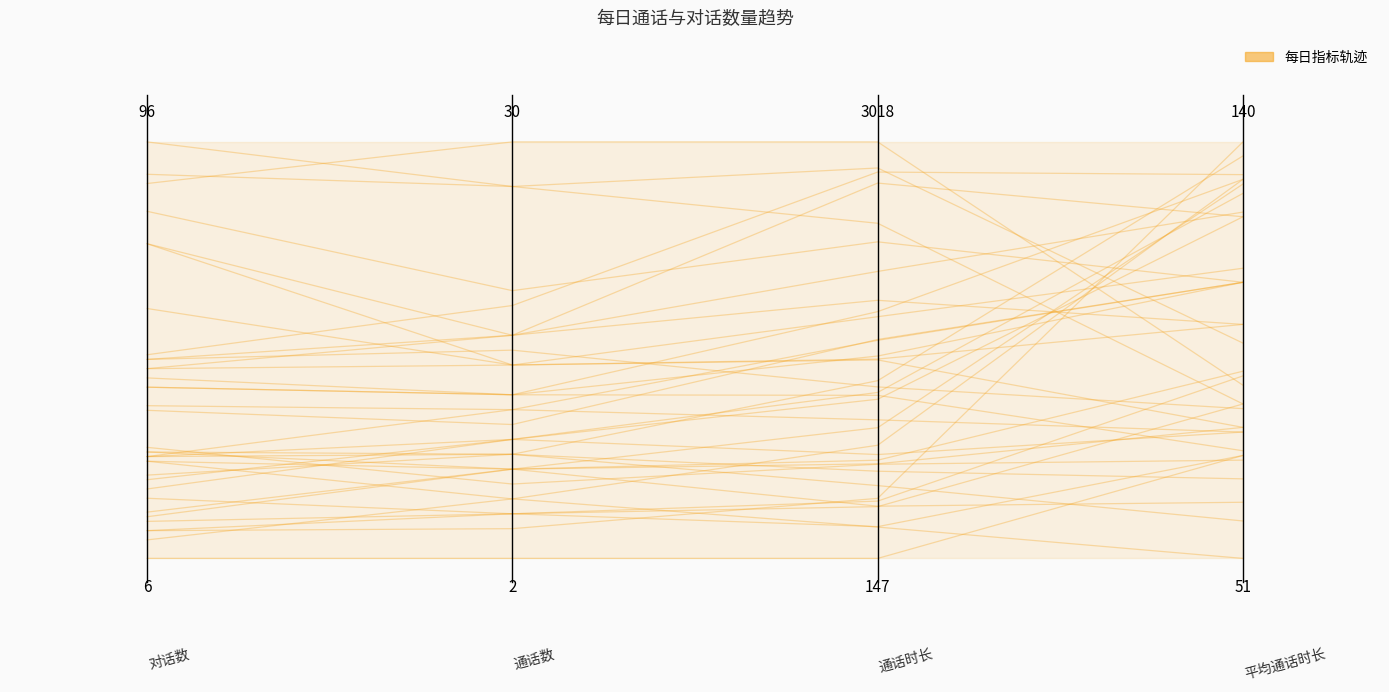

What is the difference between the values at 0.6 and 0.0?

0.1